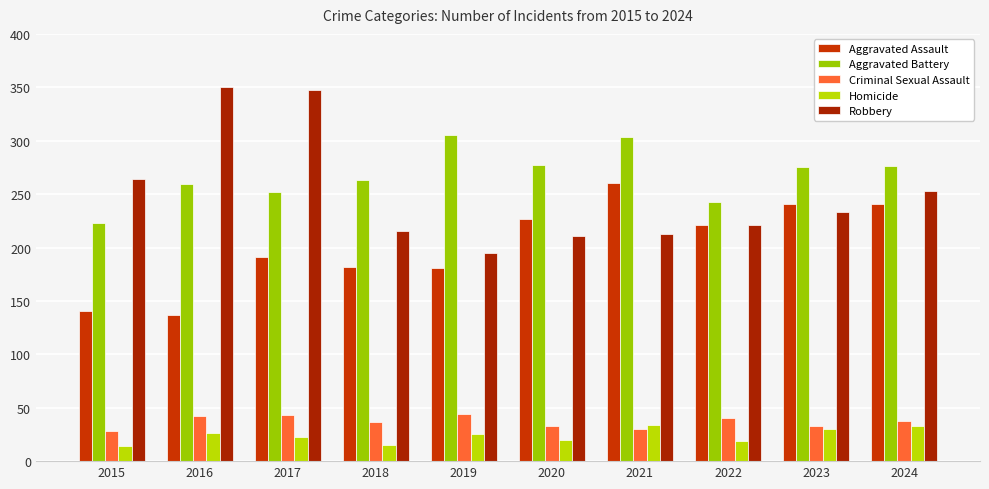

Reading left to right, what are all the values shown in this chart?

Aggravated Assault: 2015=141	2016=137	2017=191	2018=182	2019=181	2020=227	2021=260	2022=221	2023=241	2024=241
Aggravated Battery: 2015=223	2016=259	2017=252	2018=263	2019=305	2020=277	2021=303	2022=243	2023=275	2024=276
Criminal Sexual Assault: 2015=28	2016=42	2017=43	2018=37	2019=44	2020=33	2021=30	2022=40	2023=33	2024=38
Homicide: 2015=14	2016=26	2017=23	2018=15	2019=25	2020=20	2021=34	2022=19	2023=30	2024=33
Robbery: 2015=264	2016=350	2017=347	2018=215	2019=195	2020=211	2021=213	2022=221	2023=233	2024=253